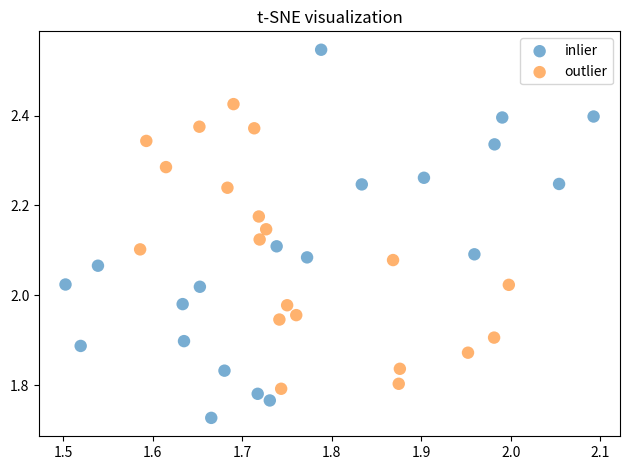

Which series reaches the minimum Y coordinate?

inlier